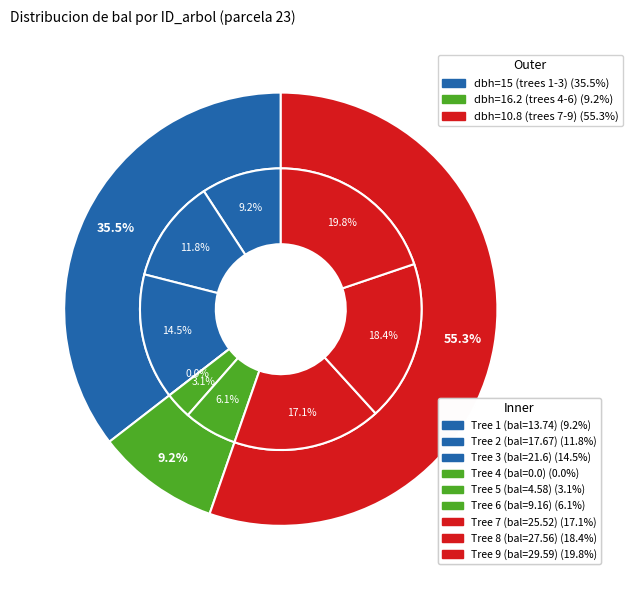

To the nearest percent, what is the combined percentage of 8 and 6?

25%